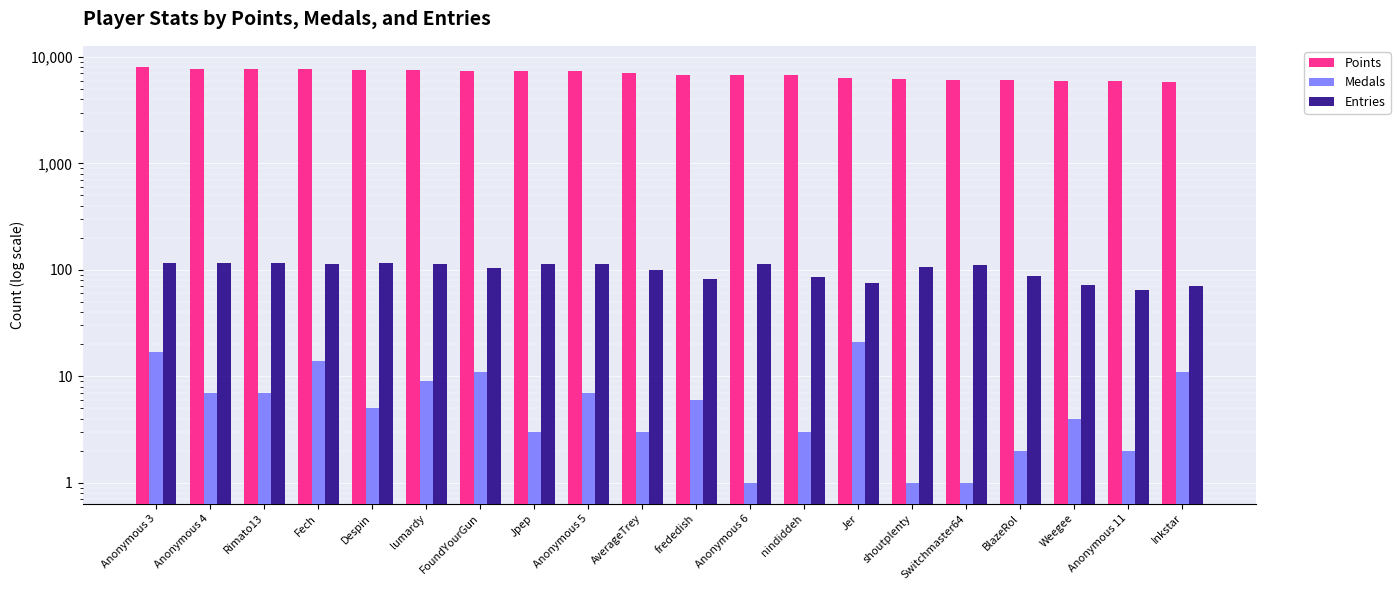

Where does the Entries series first go above 110?

Anonymous 3